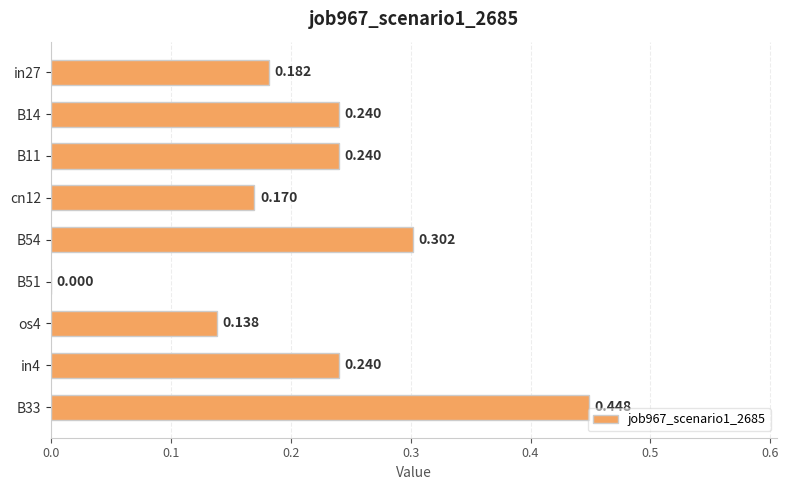

How many data points does each series have?

9